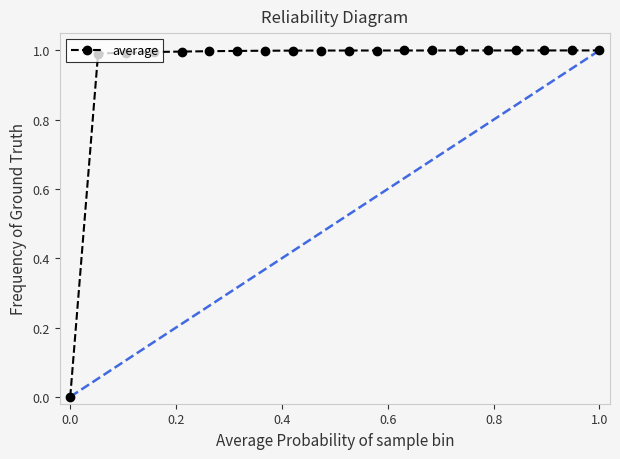

What is the value of the 11th point from the left?

1.0